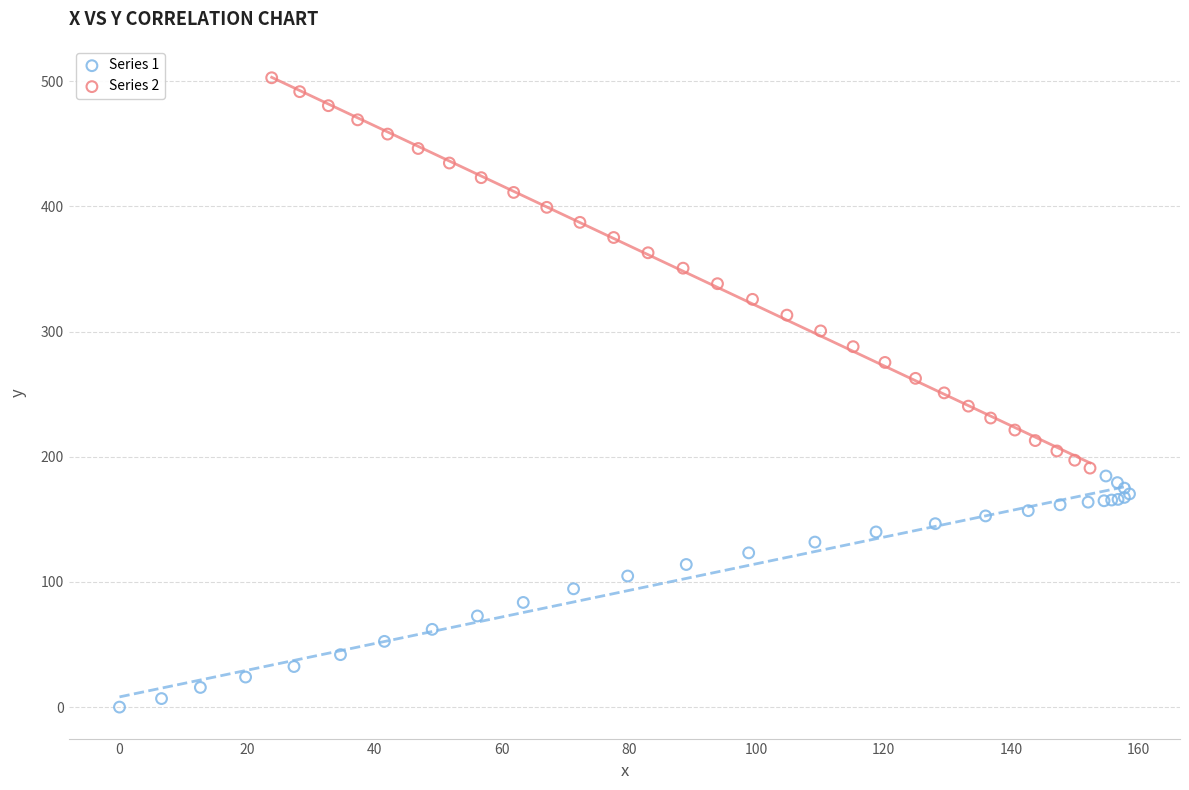

What are all the series names shown in the legend?

Series 1, Series 2